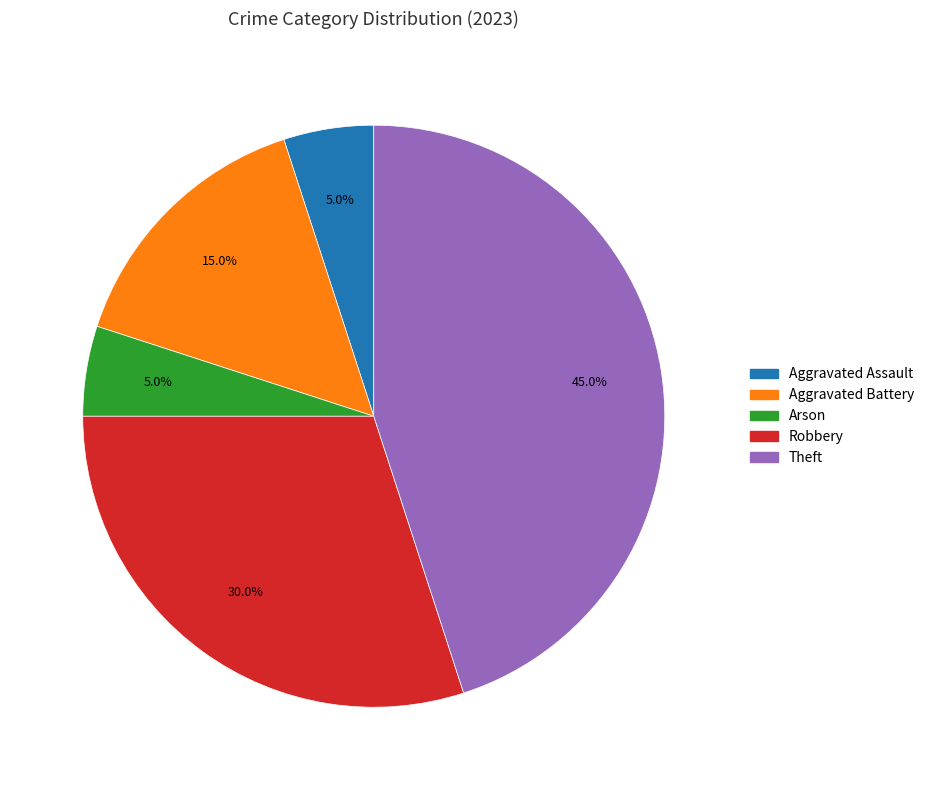

To the nearest percent, what percentage of the pie is Aggravated Battery?

15%